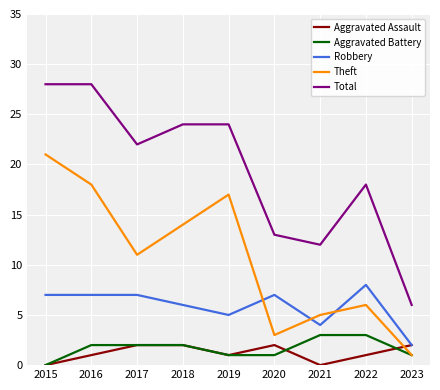

How many interior local valleys does the Theft series have?

2